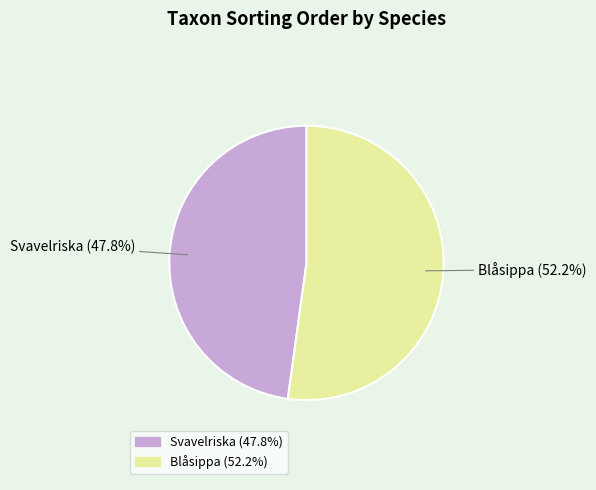

True or false: Svavelriska accounts for 48% of the total.

True